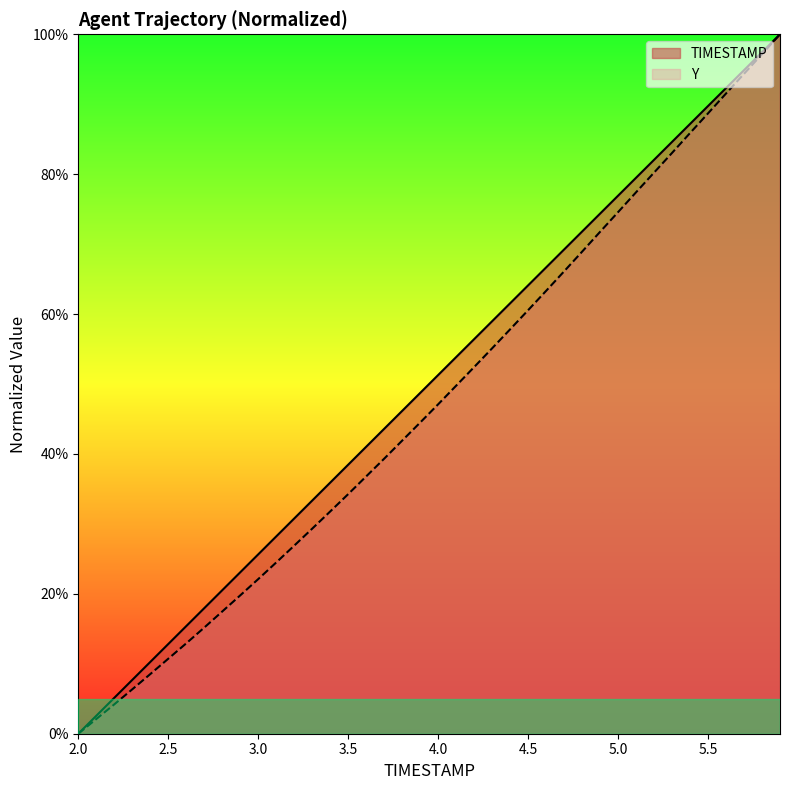

What is the value of the TIMESTAMP point at the 26th from the left?

64.1